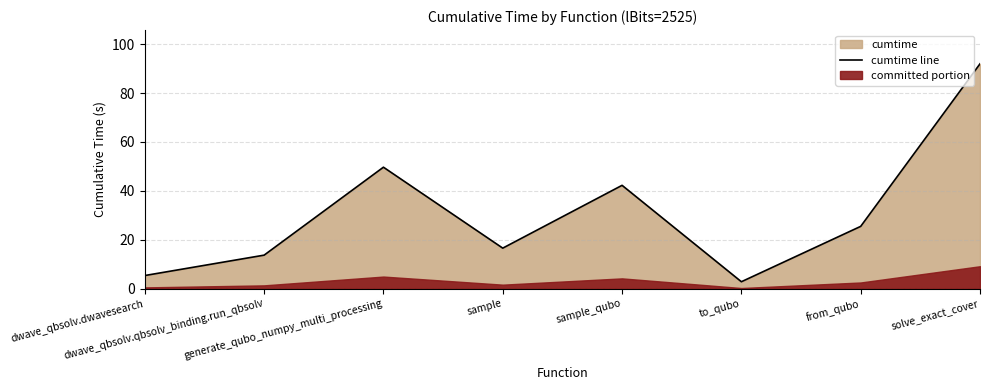

What is the greatest value displayed?

92.0